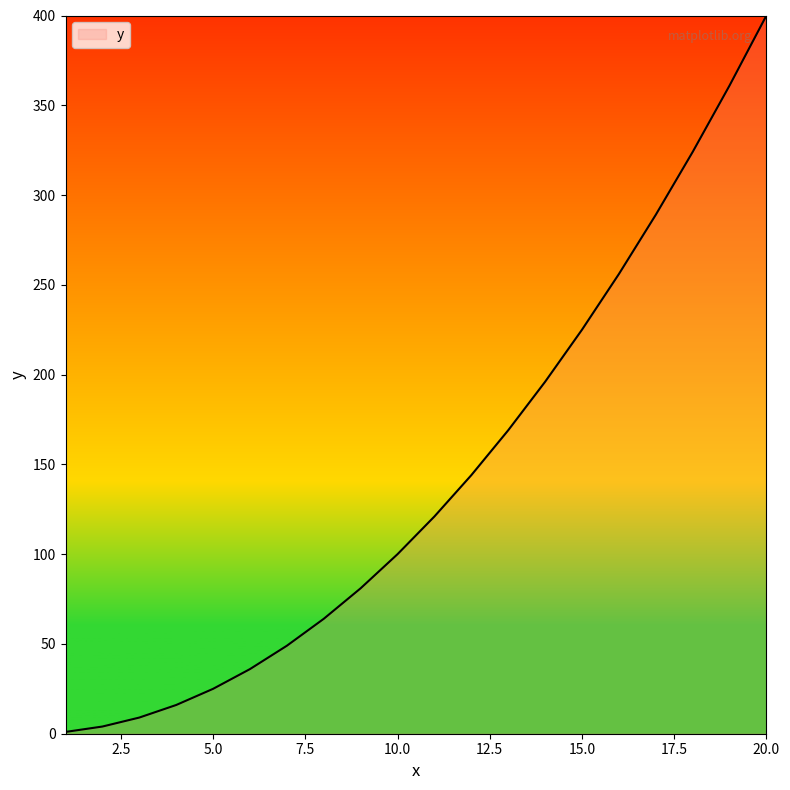

Reading right to left, extract all data points from this chart.

400	361	324	289	256	225	196	169	144	121	100	81	64	49	36	25	16	9	4	1